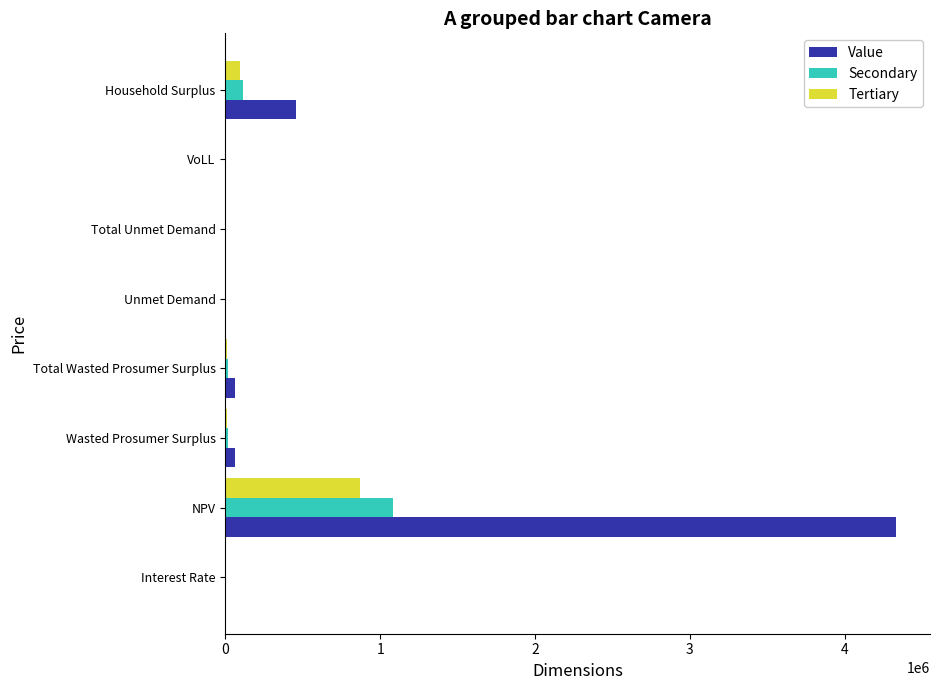

Which series has the widest spread of values?

Value